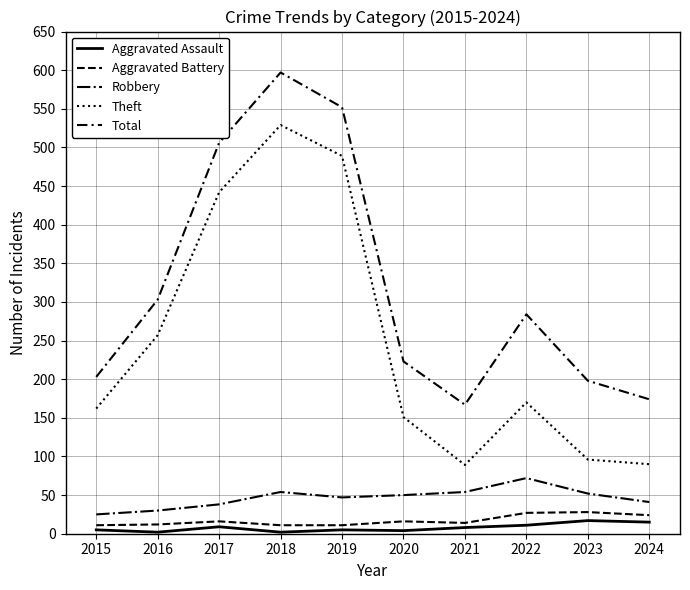

What is the highest value of the Theft series?

529